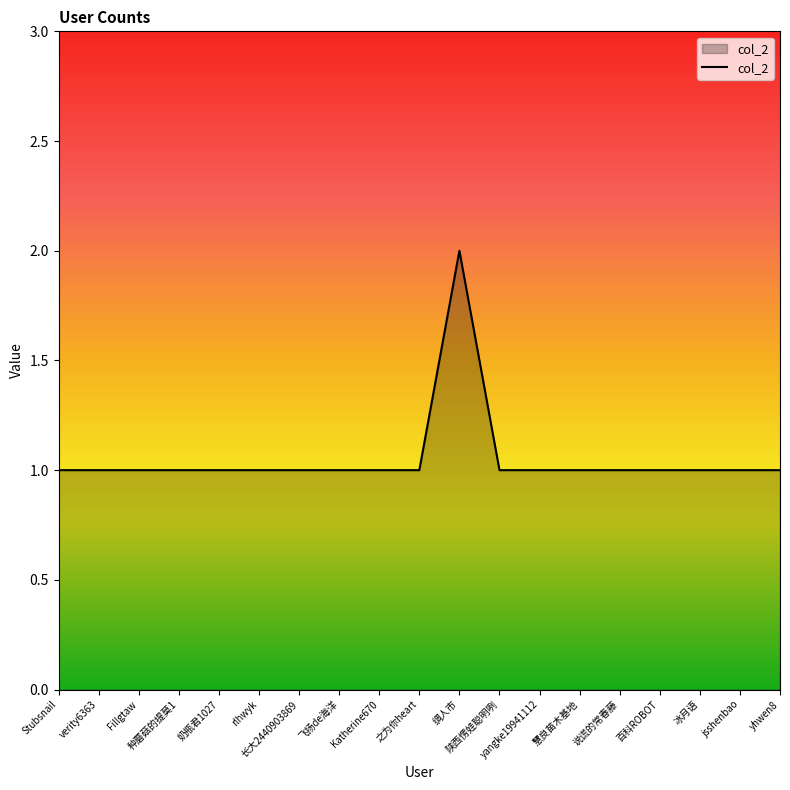

What value does the data have at Fillgtaw?

1